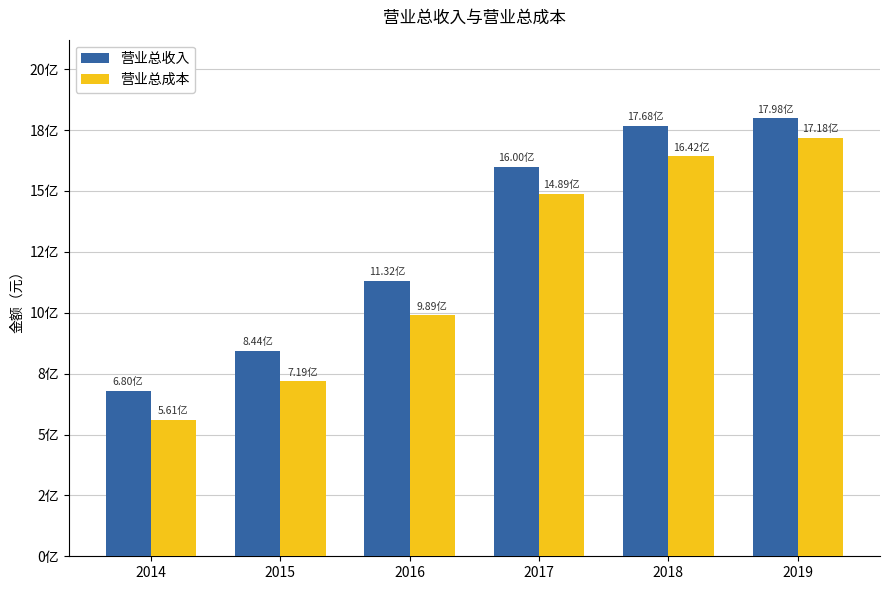

Does the chart contain stacked bars?

No